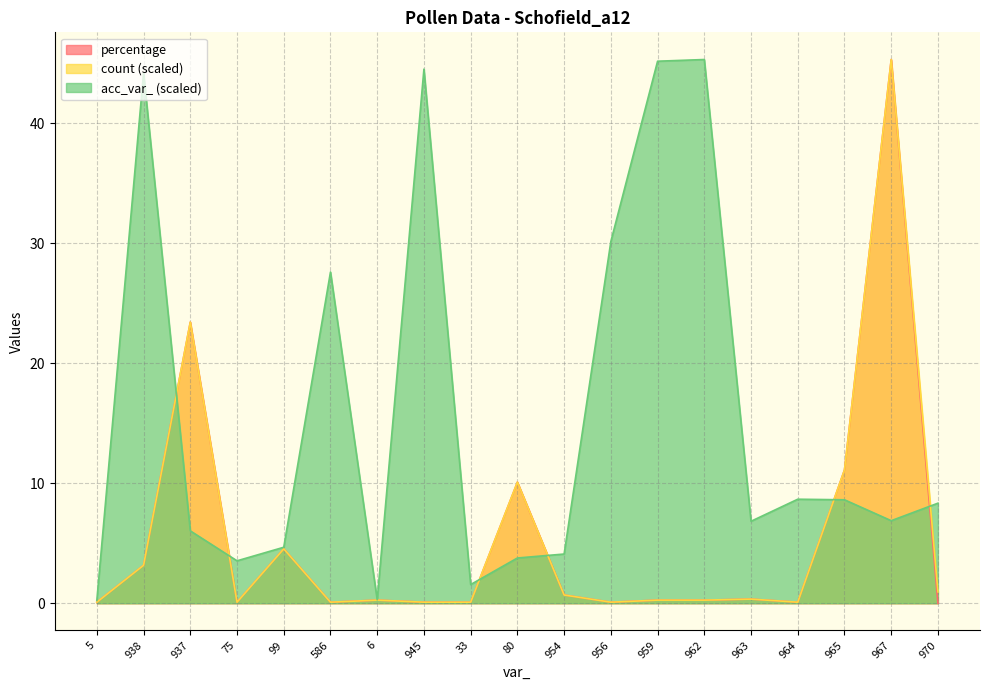

The percentage series shows 0.1 at 33. True or false?

False